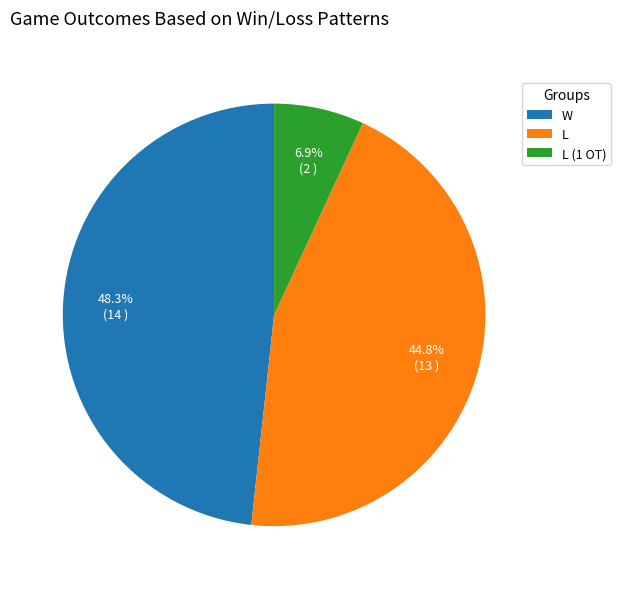

To the nearest percent, what percentage of the pie is L (1 OT)?

7%